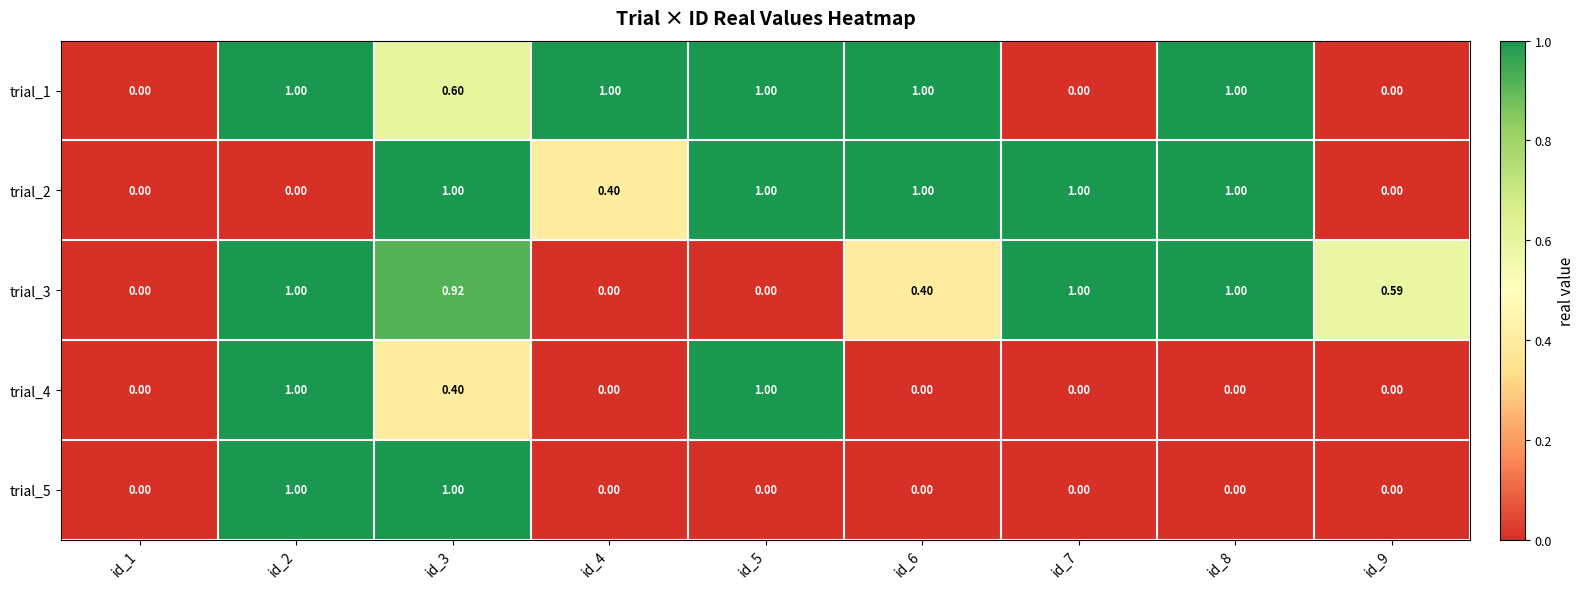

At which category is the sum across all series the highest?

id_2